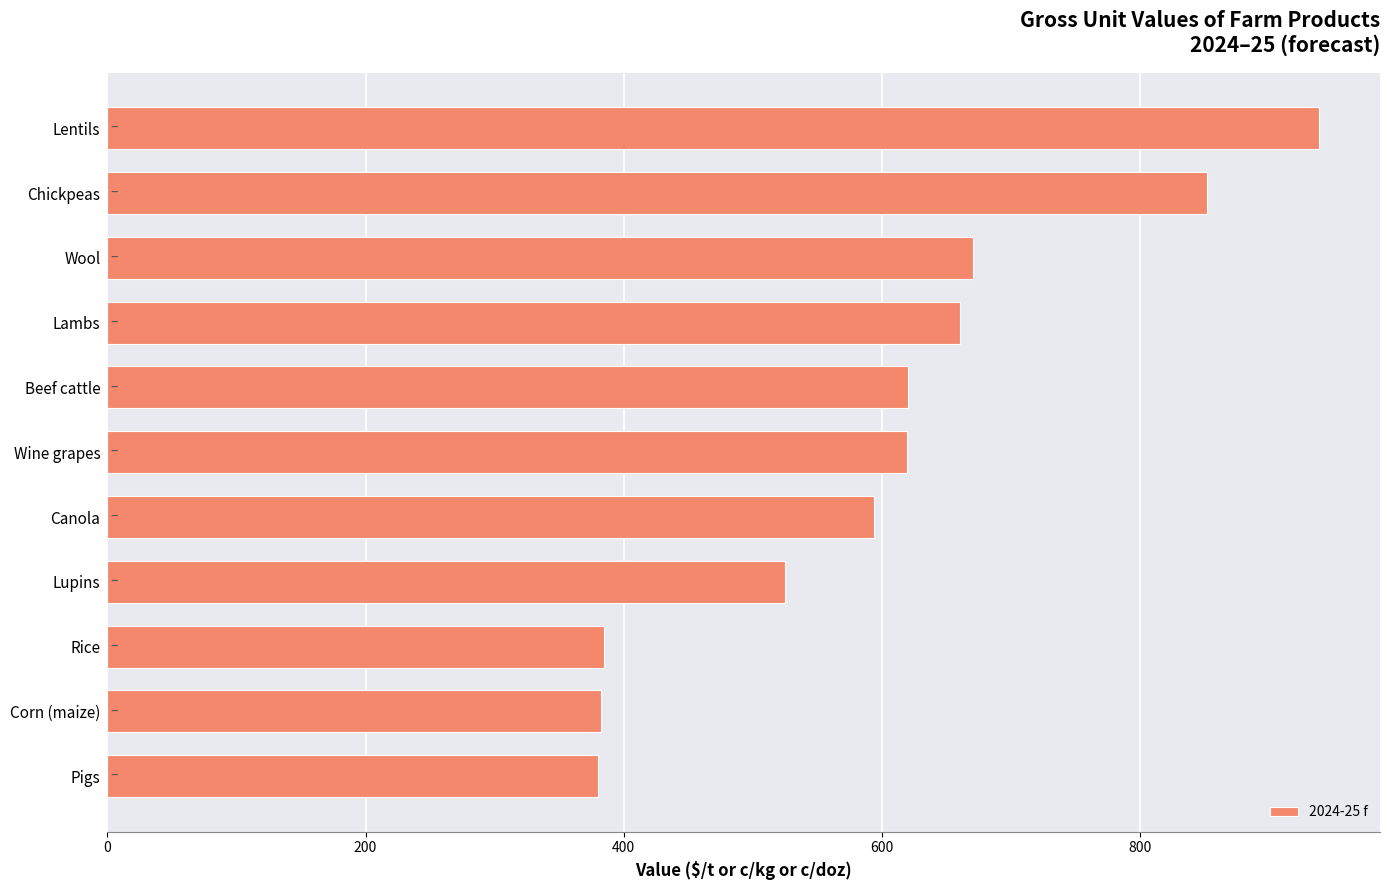

Is it true that the value at Pigs is 379.7?

True